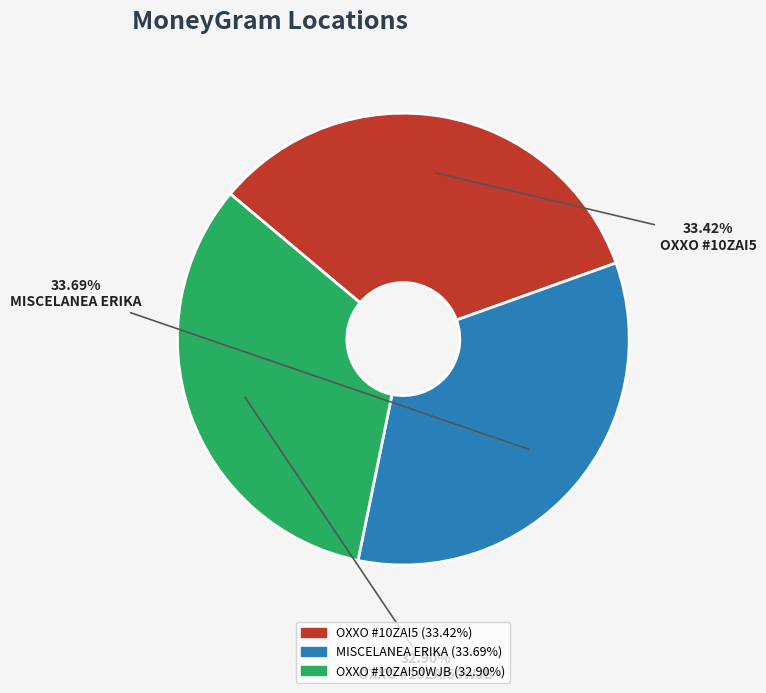

Approximately how many times larger is the value at OXXO #10ZAI50WJB compared to OXXO #10ZAI5?

1.0